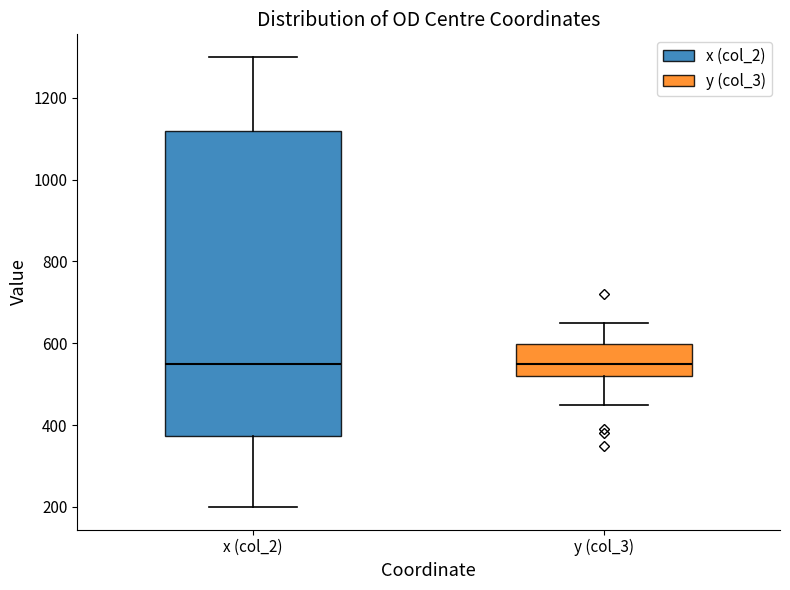

Where does the lower whisker of the box for y (col_3) end on the y-axis? The values are not printed on the chart, so give them approximately, as read against the axis.

460